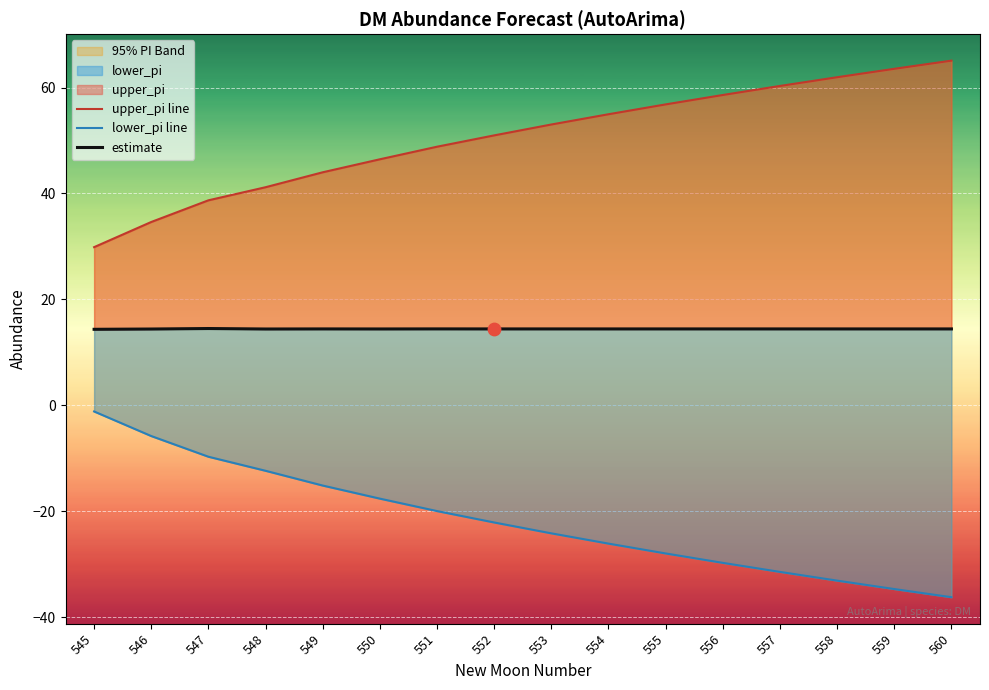

Is the value of estimate at 553 greater than the value of lower_pi line at 548?

Yes